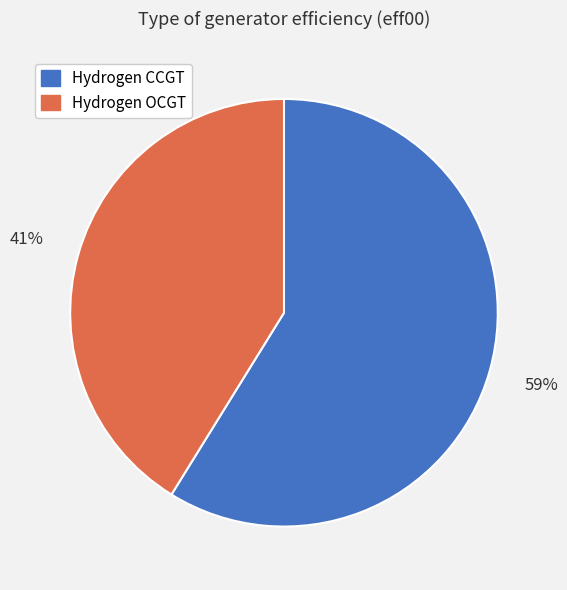

To the nearest percent, what is the combined percentage of Hydrogen OCGT and Hydrogen CCGT?

100%